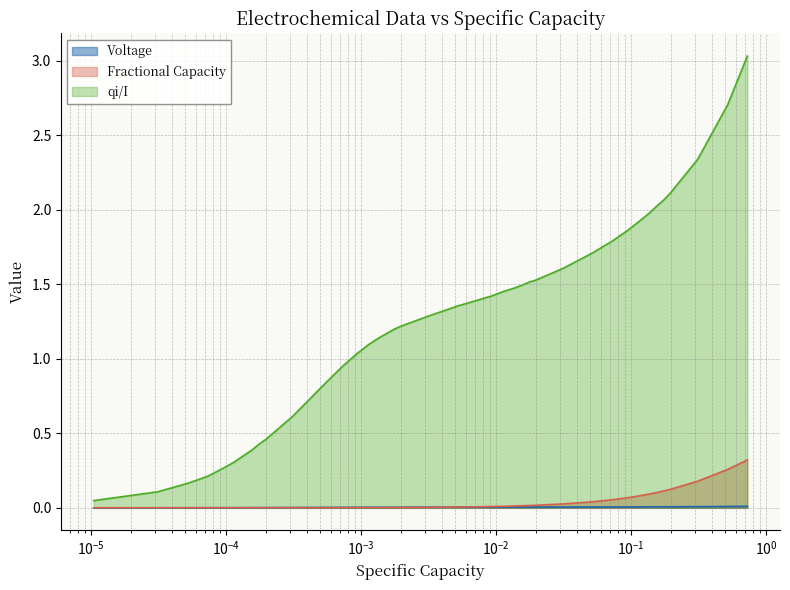

List the series in order of their peak value, lowest first.

Voltage, Fractional Capacity, qi/I